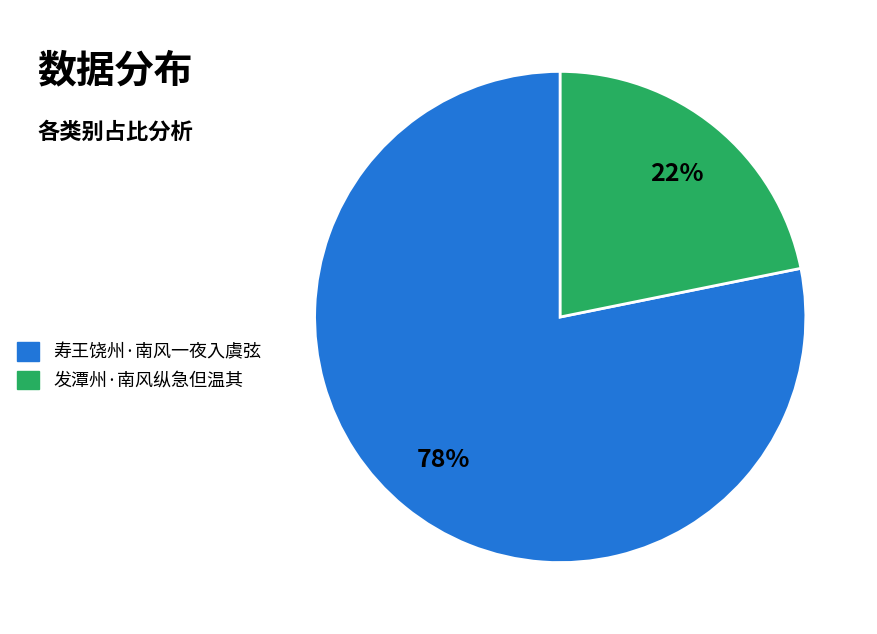

True or false: 寿王饶州·南风一夜入虞弦 accounts for 92% of the total.

False